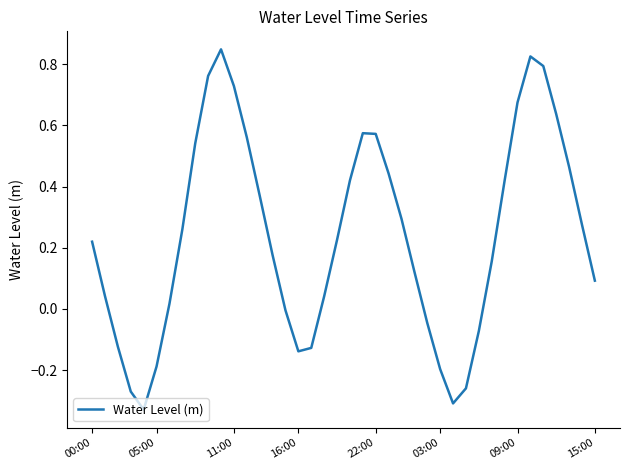

What is the difference between the maximum and minimum values?

1.2